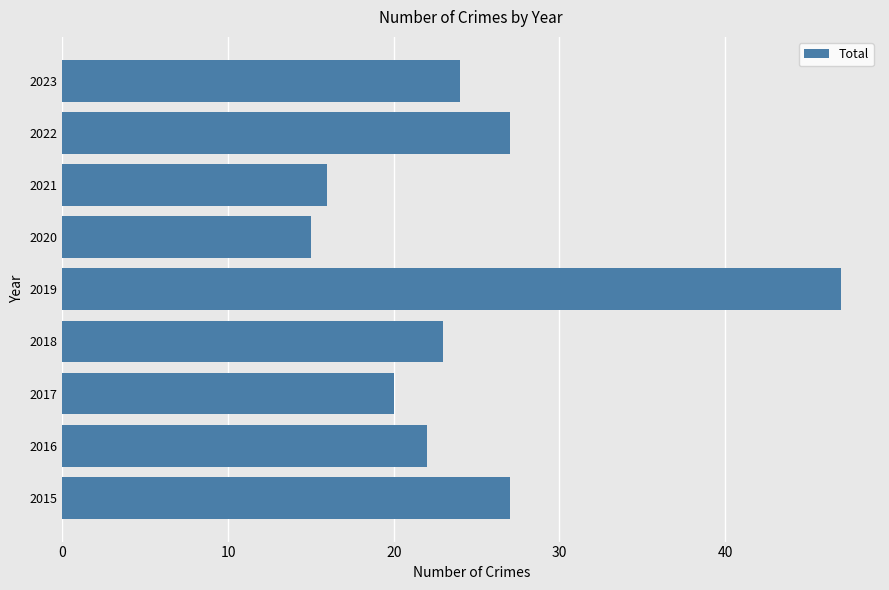

What is the approximate value at 2019, to the nearest 10?

50